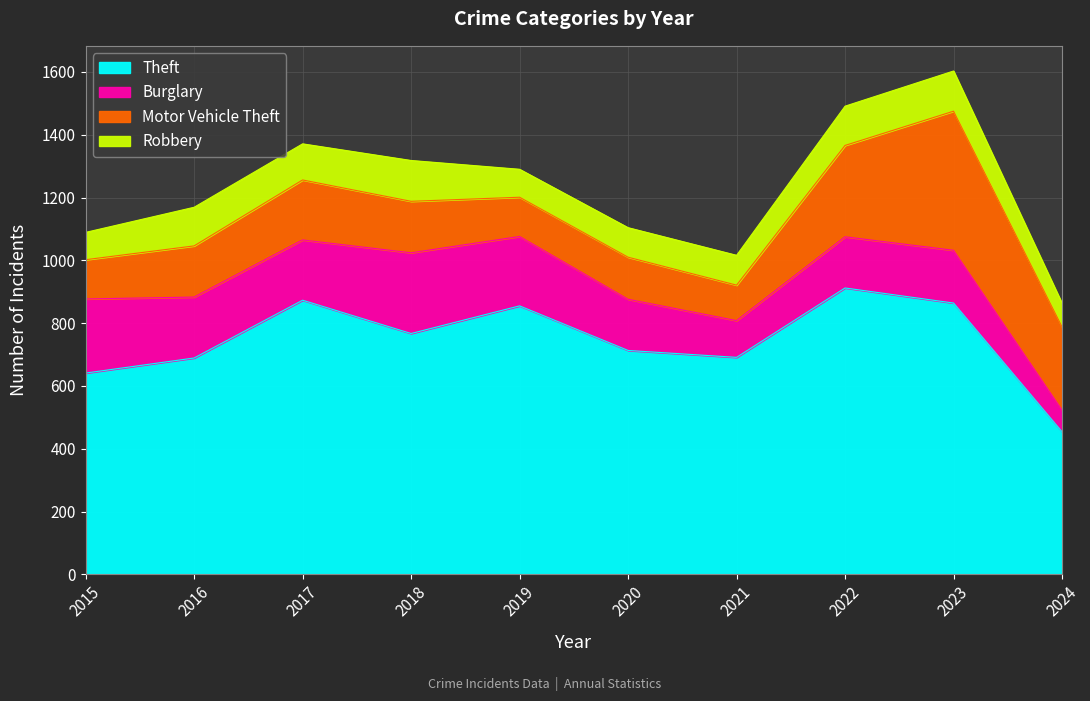

What are all the series names shown in the legend?

Theft, Burglary, Motor Vehicle Theft, Robbery